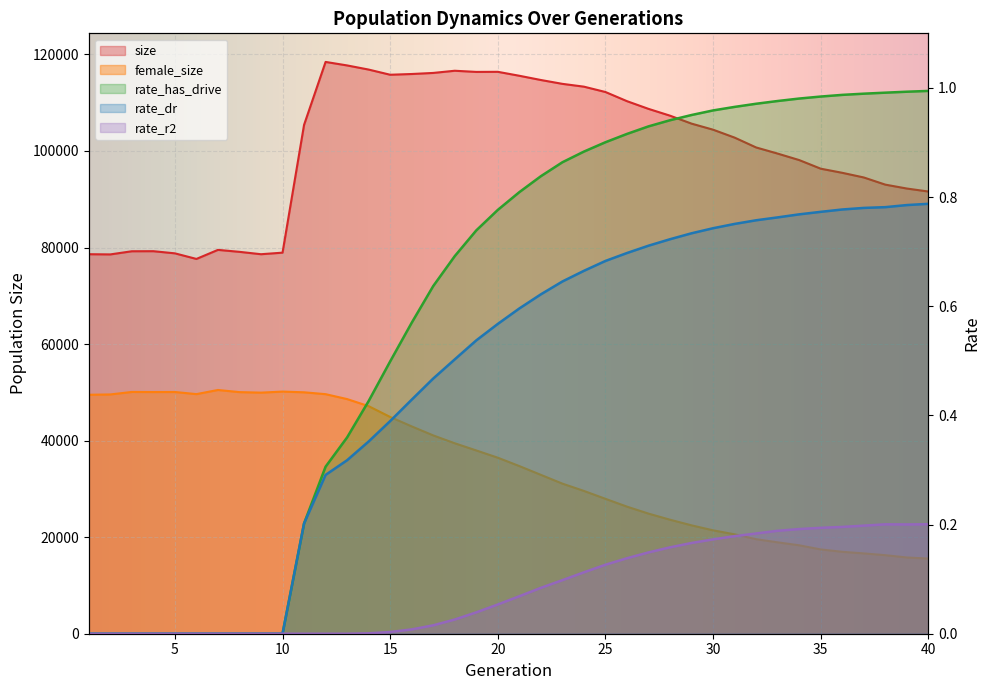

True or false: female_size and rate_r2 cross at least once.

False